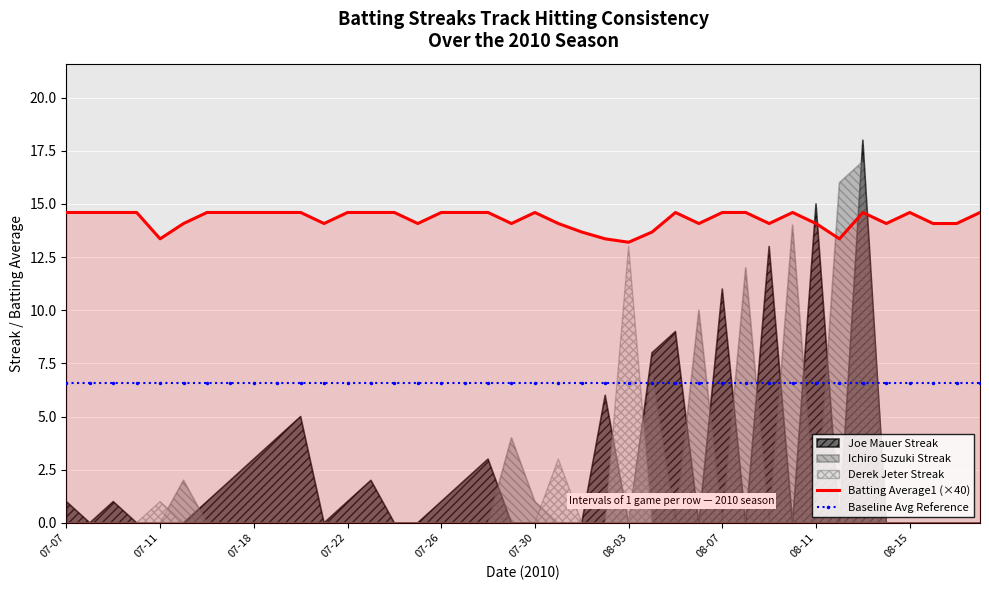

The value of Baseline Avg Reference at 07-18 is 2.3. True or false?

False